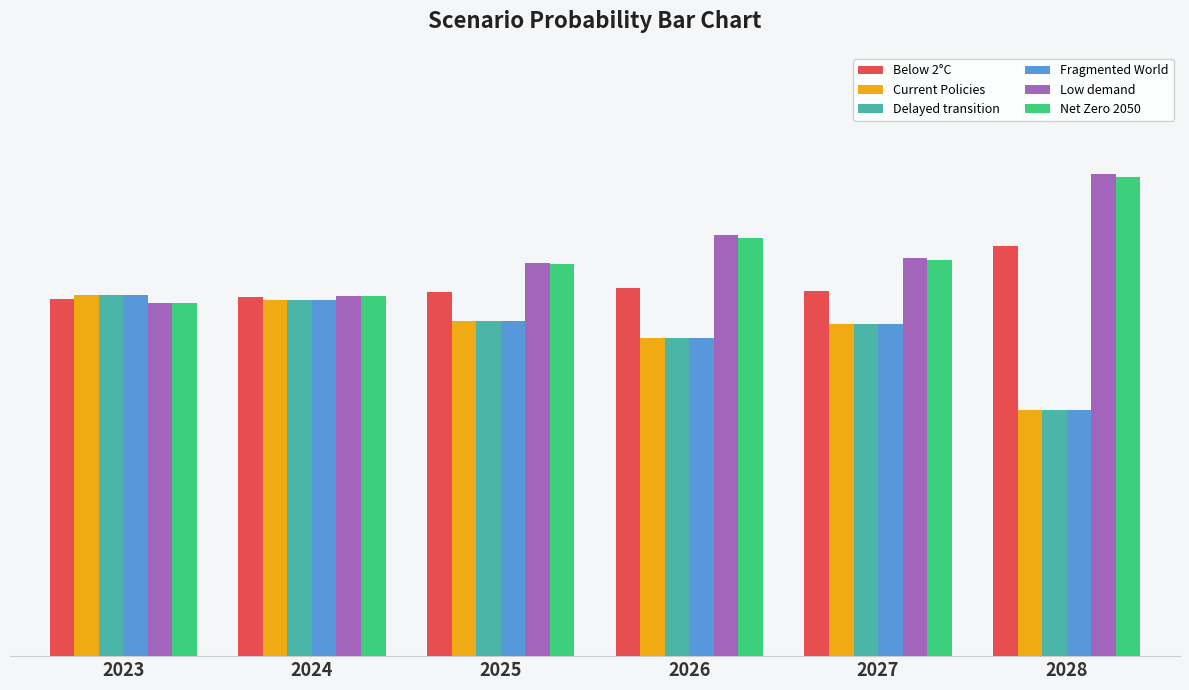

What are all the series names shown in the legend?

Below 2°C, Current Policies, Delayed transition, Fragmented World, Low demand, Net Zero 2050